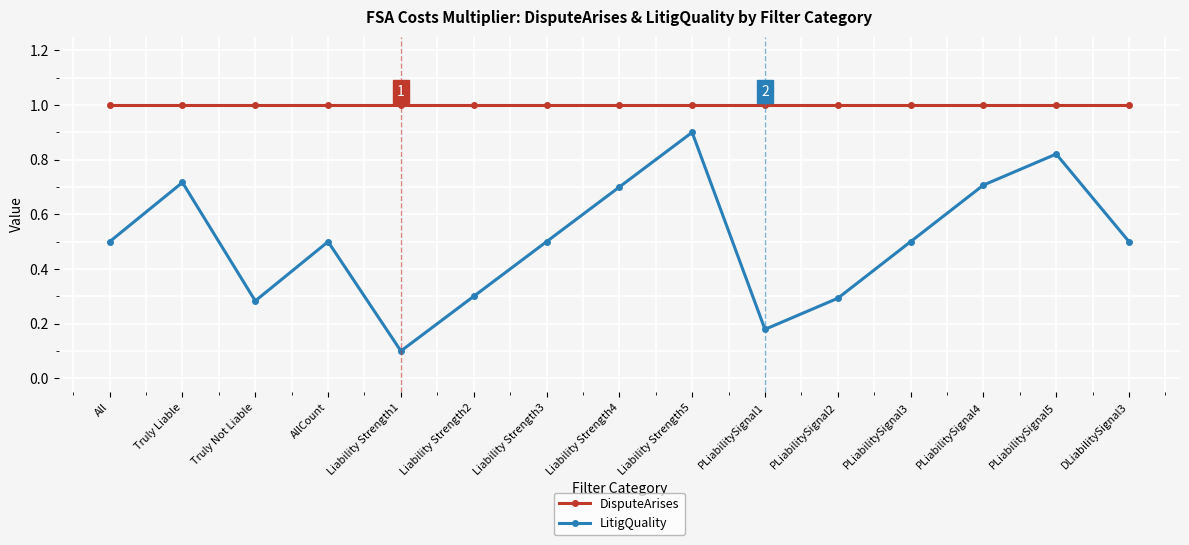

List the series in order of their overall mean, highest first.

DisputeArises, LitigQuality